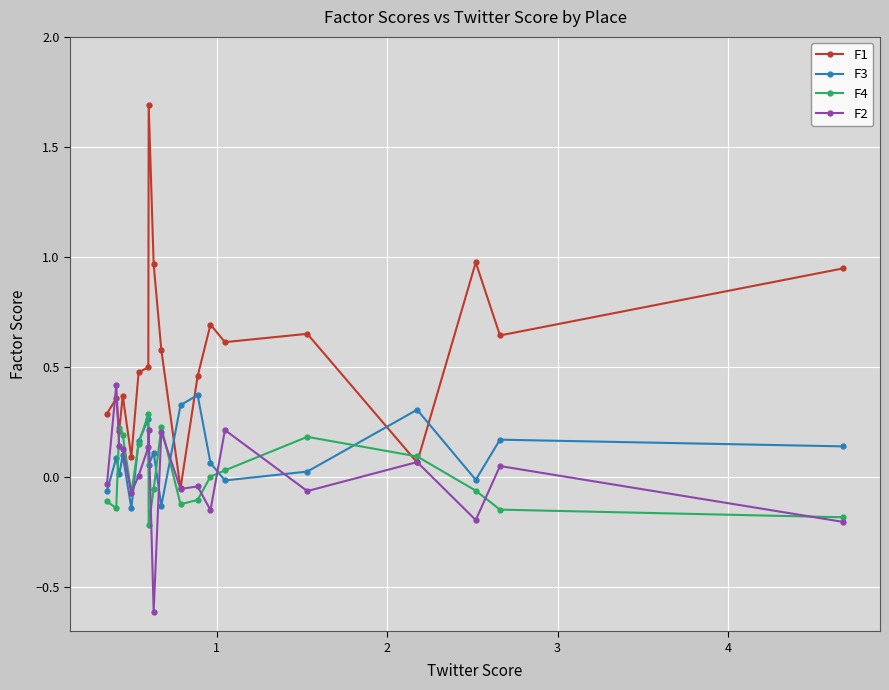

After their last crossing, which series has the higher values: F2 or F3?

F3